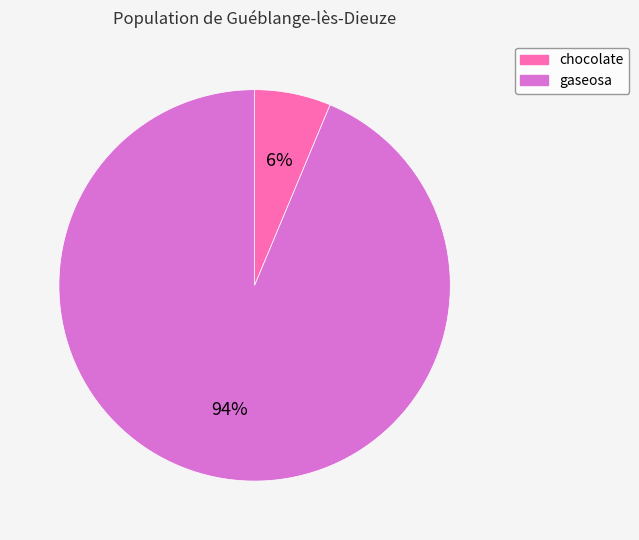

To the nearest percent, what is the combined percentage of chocolate and gaseosa?

100%